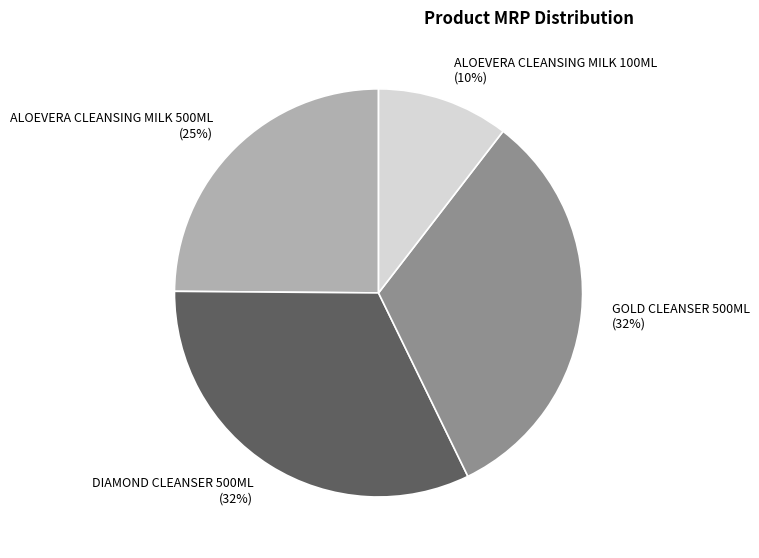

Which slice is the smallest?

ALOEVERA CLEANSING MILK 100ML